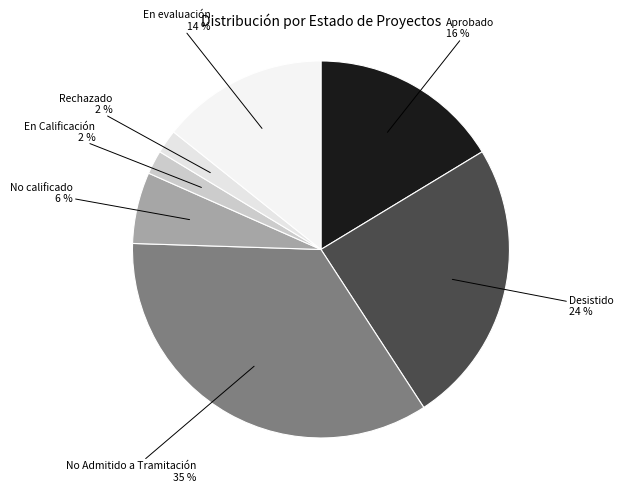

Is there a majority slice in this chart?

No